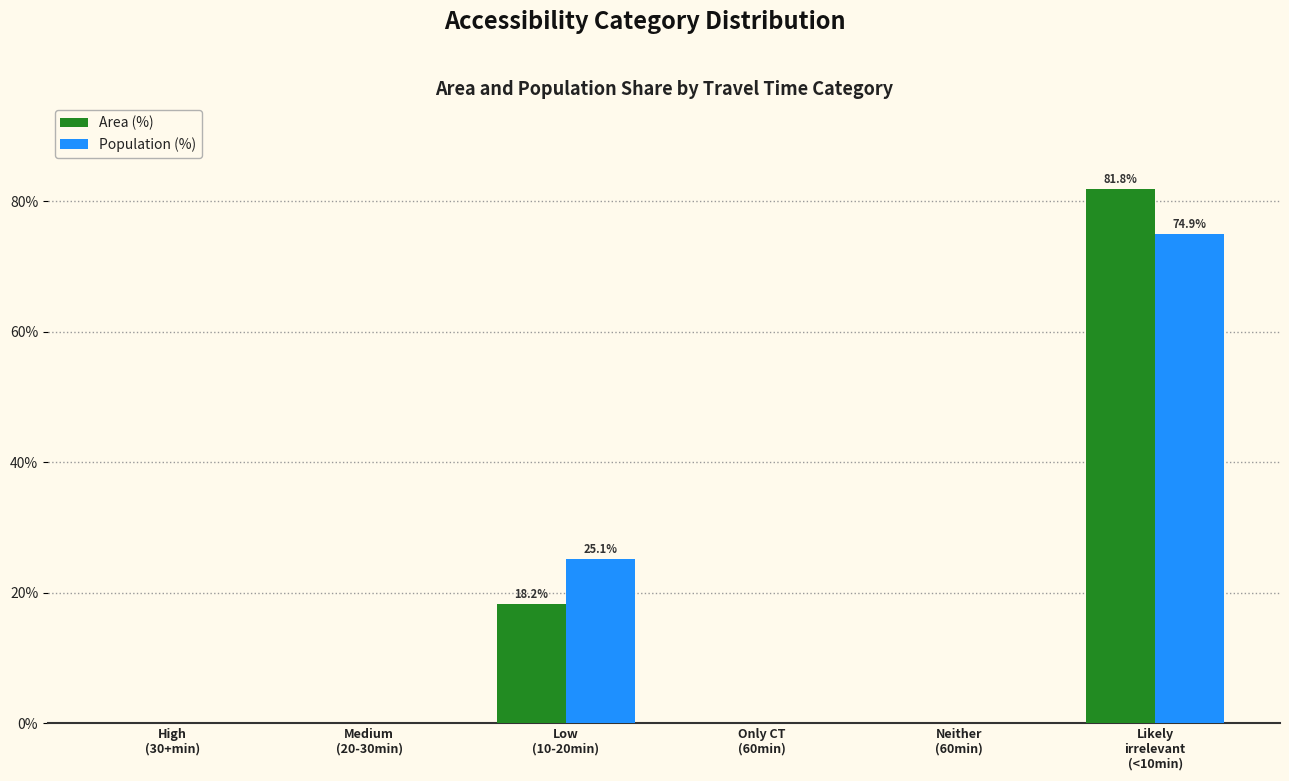

What is the highest value of the Population (%) series?

74.9